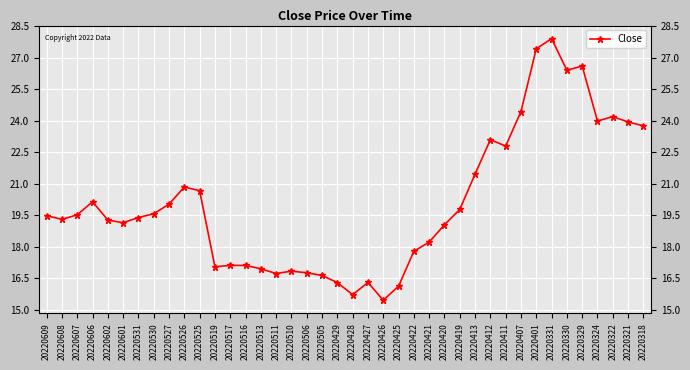

Reading left to right, transcribe all the data shown in this chart.

20220609=19.5	20220608=19.3	20220607=19.5	20220606=20.1	20220602=19.3	20220601=19.1	20220531=19.4	20220530=19.6	20220527=20.0	20220526=20.8	20220525=20.7	20220519=17.0	20220517=17.1	20220516=17.1	20220513=16.9	20220511=16.7	20220510=16.8	20220506=16.8	20220505=16.6	20220429=16.3	20220428=15.7	20220427=16.3	20220426=15.4	20220425=16.1	20220422=17.8	20220421=18.2	20220420=19.0	20220419=19.8	20220413=21.5	20220412=23.1	20220411=22.8	20220407=24.4	20220401=27.4	20220331=27.9	20220330=26.4	20220329=26.6	20220324=24.0	20220322=24.2	20220321=23.9	20220318=23.8